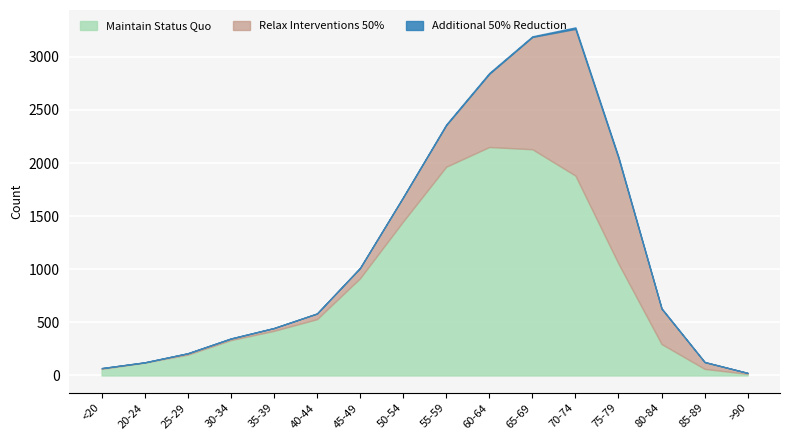

What are all the series names shown in the legend?

Maintain Status Quo, Relax Interventions 50%, Additional 50% Reduction